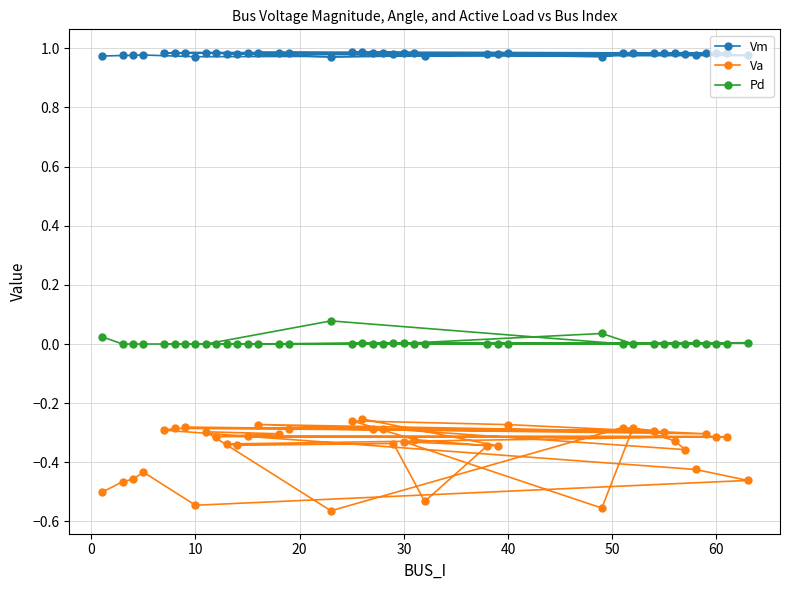

What is the difference between the maximum and second lowest values in the Va series?

0.3